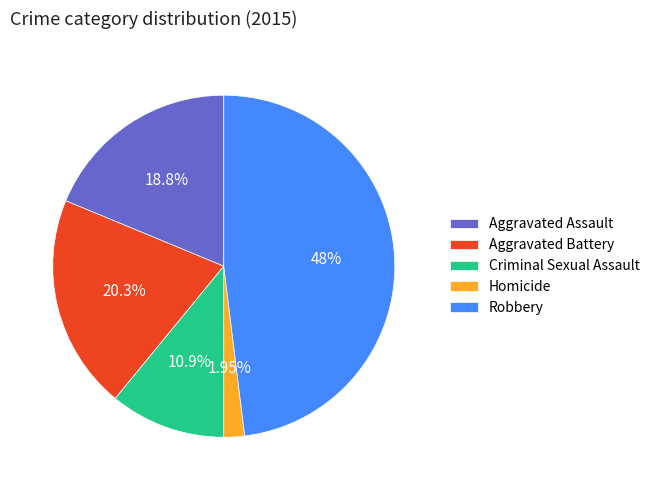

The Aggravated Battery slice represents 20% of the pie. True or false?

True